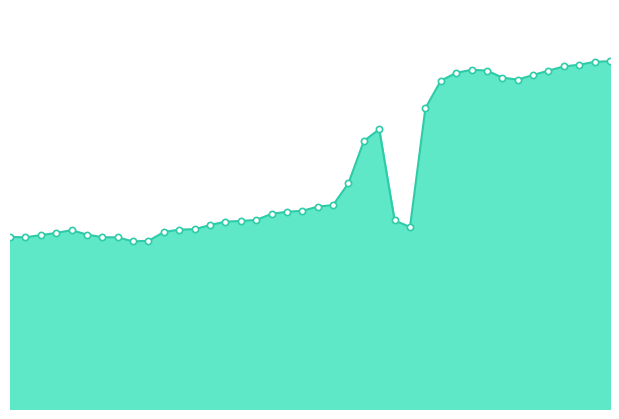

Does the chart have visible grid lines?

No